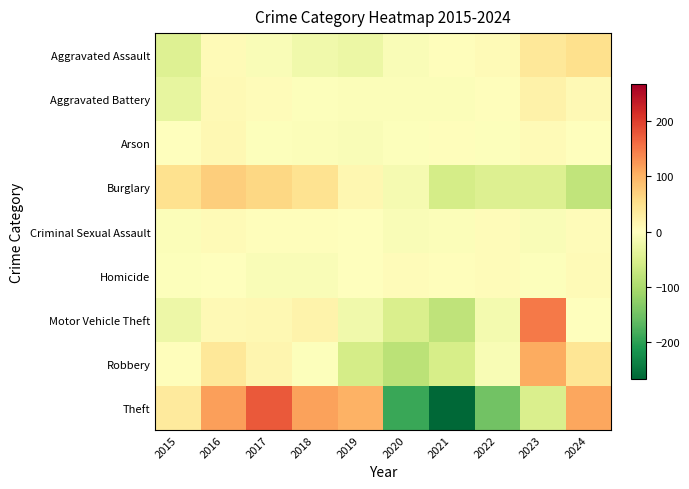

At 2024, list the series in order from smallest to largest.

Burglary, Motor Vehicle Theft, Arson, Criminal Sexual Assault, Homicide, Aggravated Battery, Robbery, Aggravated Assault, Theft